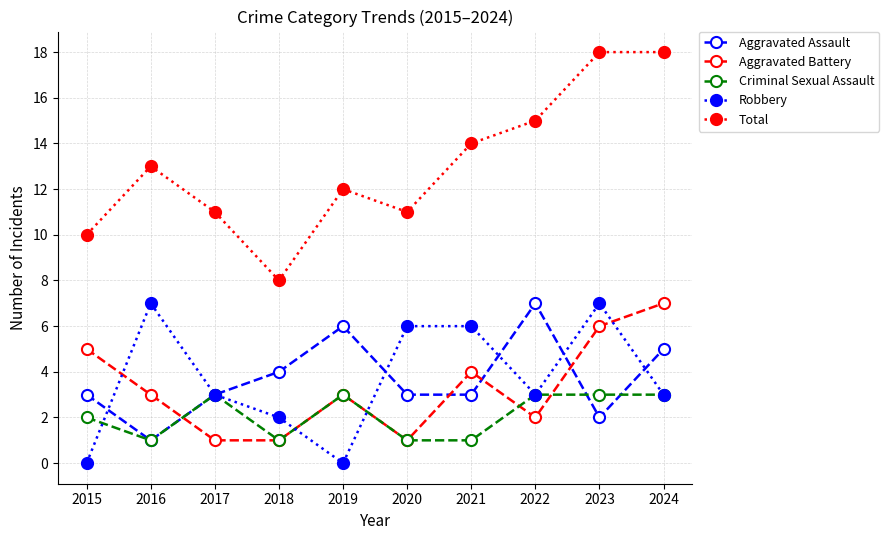

What is the average value of the Total series?

13